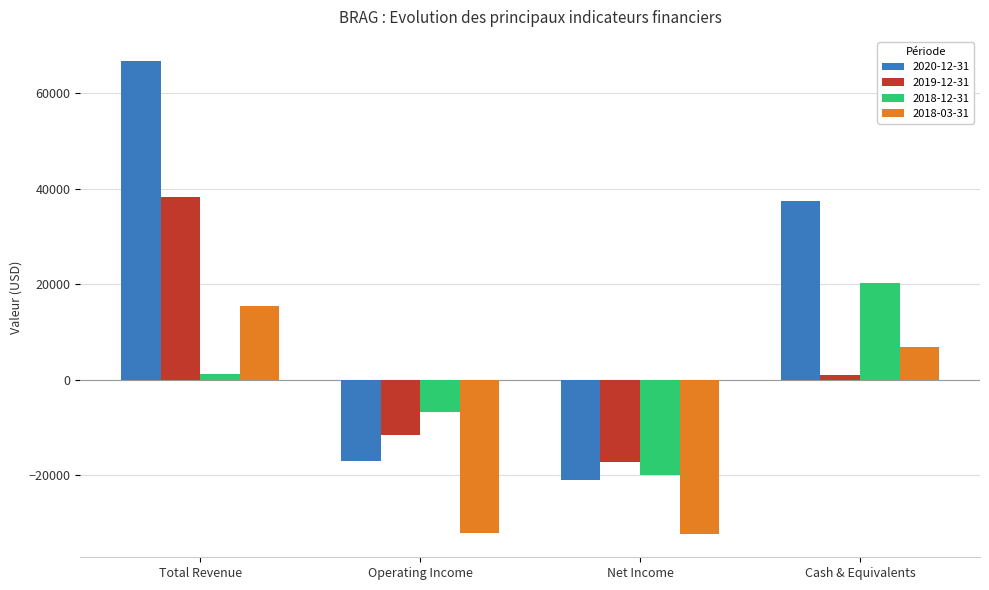

What is the value of the 2018-12-31 bar at the 3rd from the left?

-19900